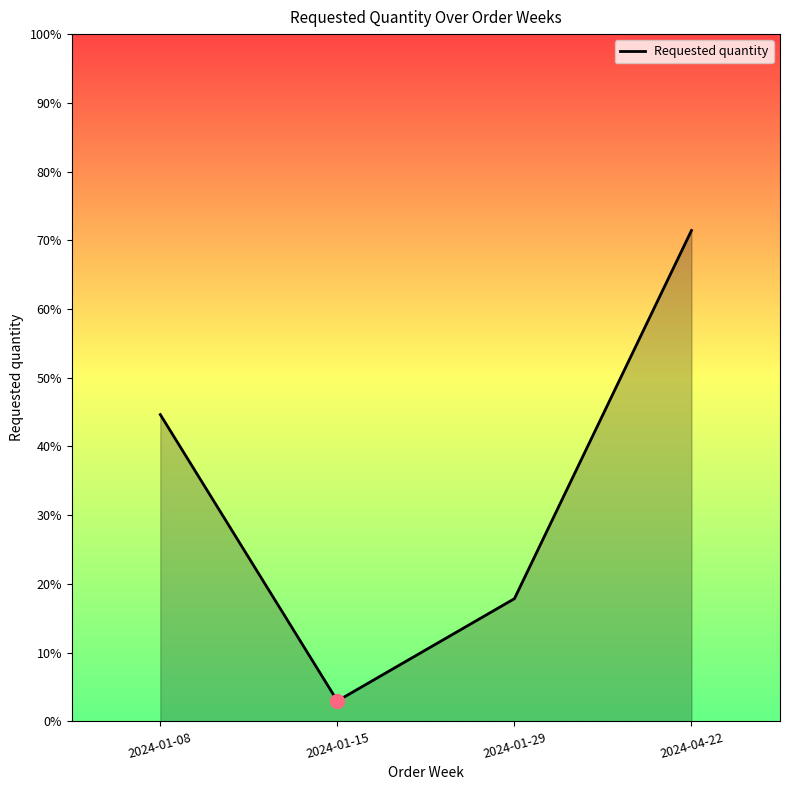

Reading right to left, list all the values displayed in this chart.

72	18	3	45